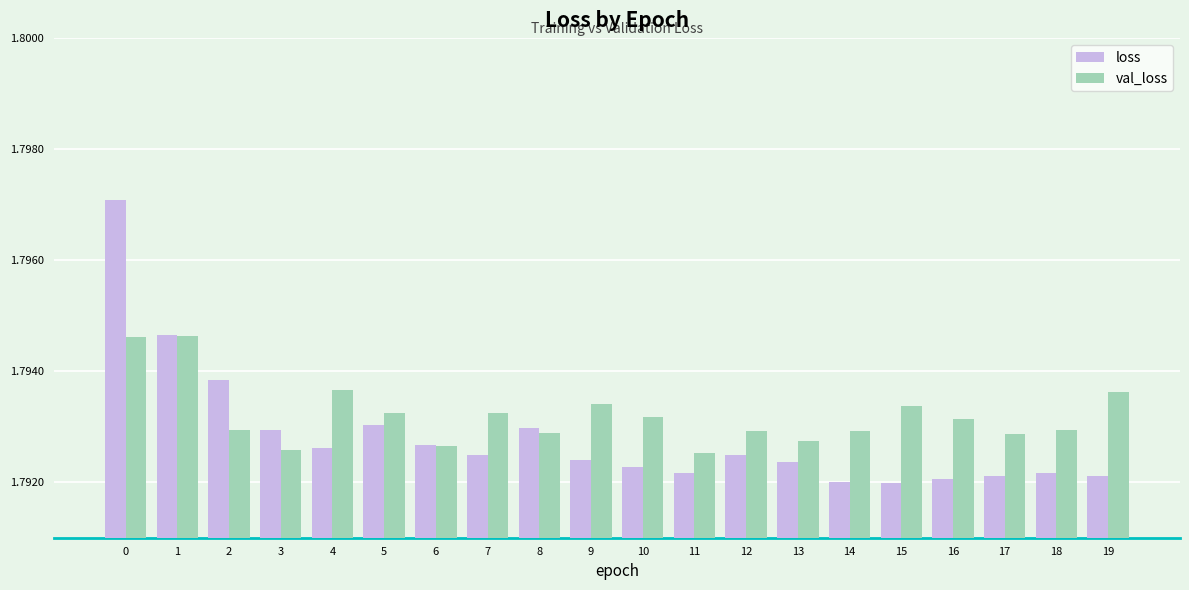

Are the bars grouped side by side (vs. stacked)?

Yes